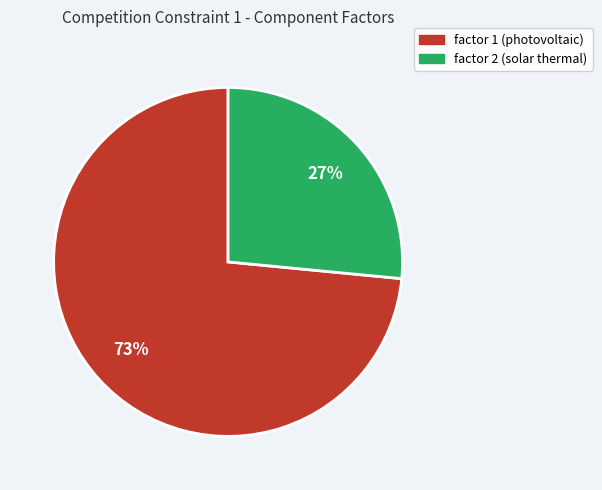

To the nearest percent, what is the average slice percentage?

50%